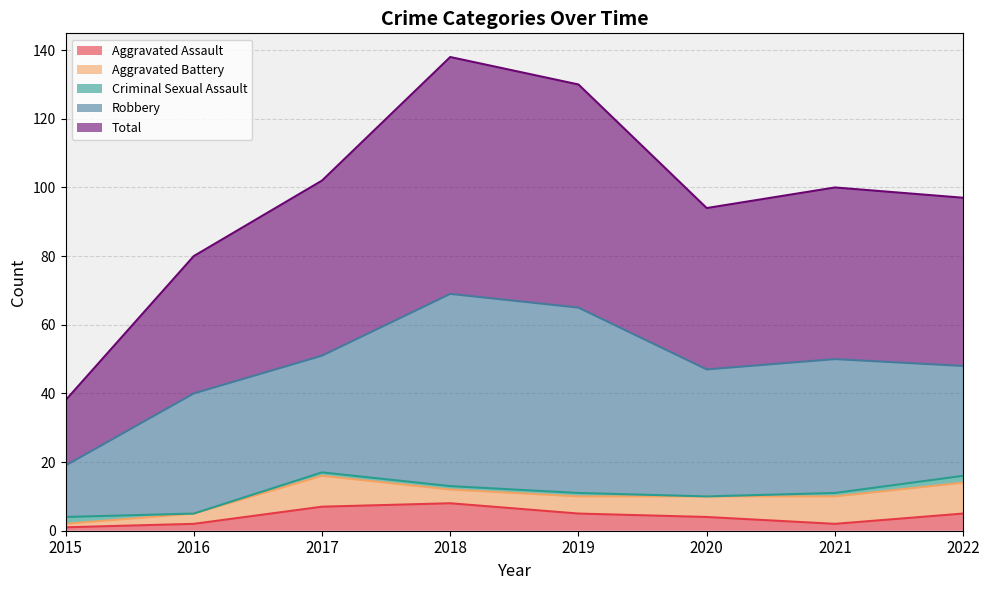

Which series has the largest range (max minus min)?

Total